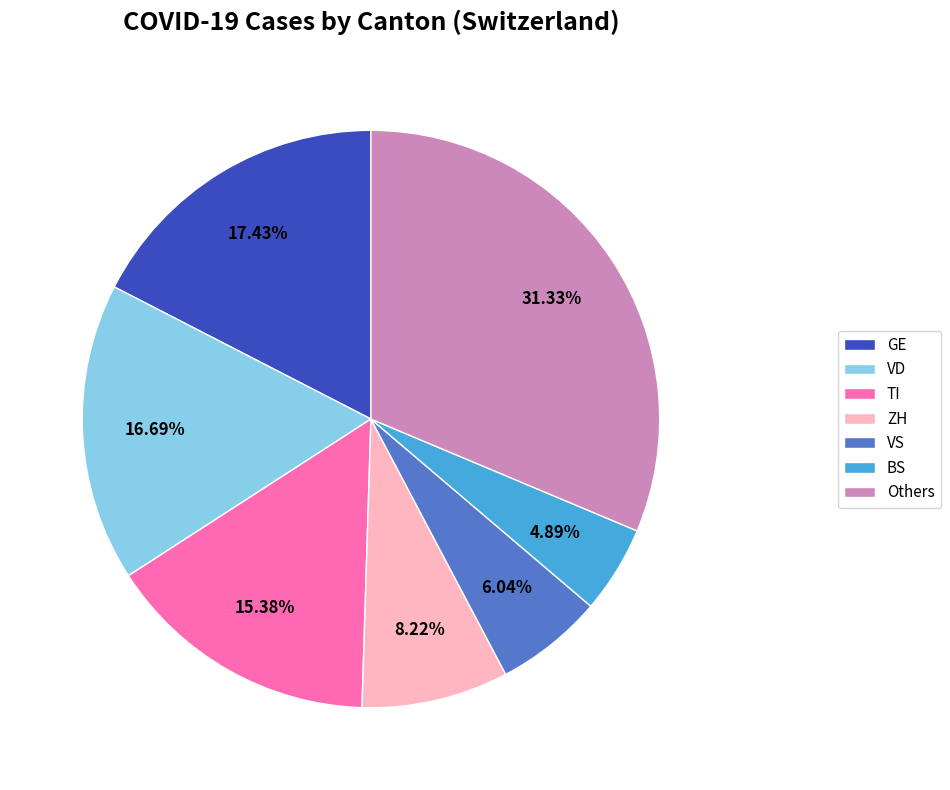

Rank the categories by value from highest to lowest.

Others, GE, VD, TI, ZH, VS, BS